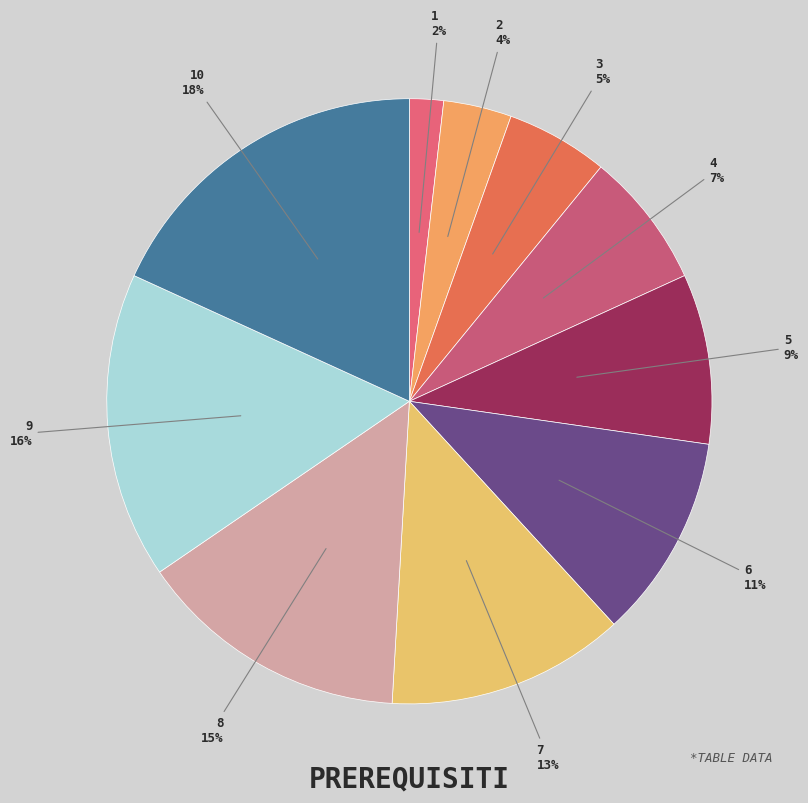

What is the largest slice in the pie chart?

10